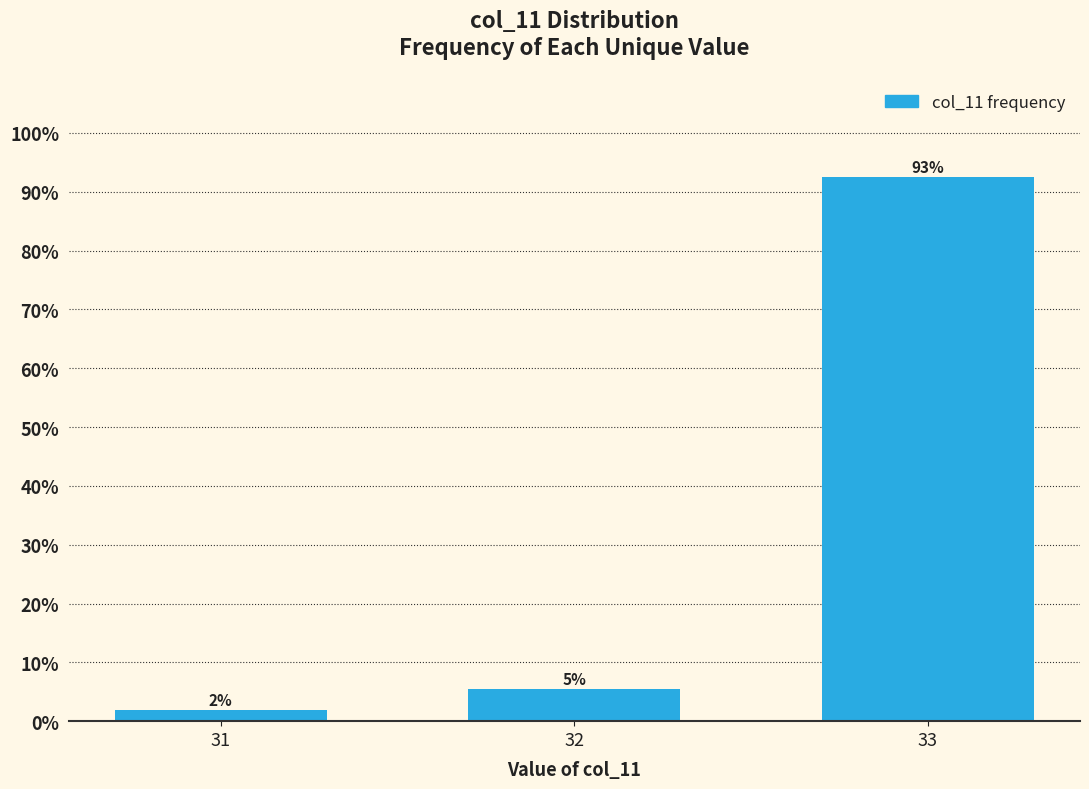

List the labels in order of value, largest first.

33, 32, 31